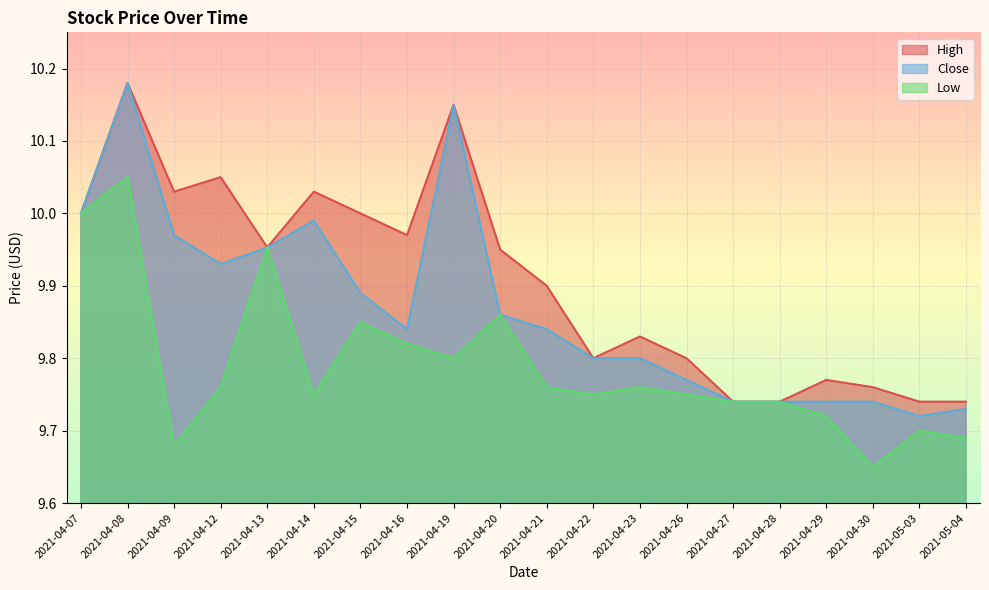

Count the Low values in the range 9 to 10.

19